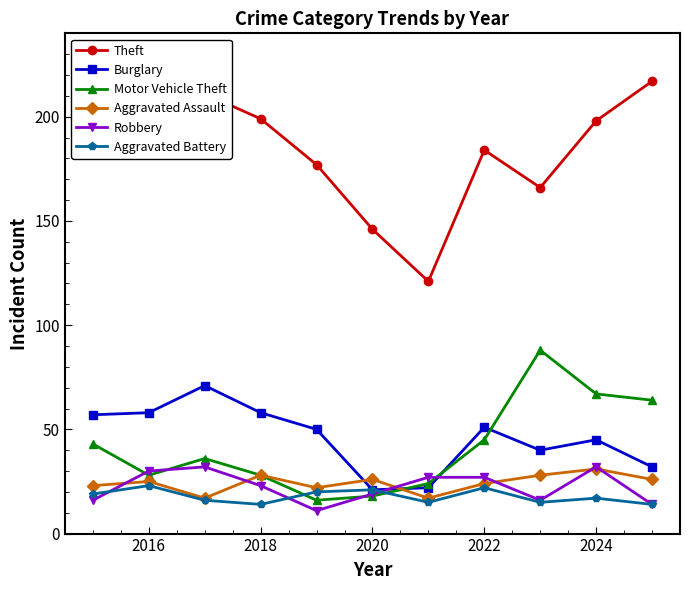

Which series has the largest total across all categories?

Theft